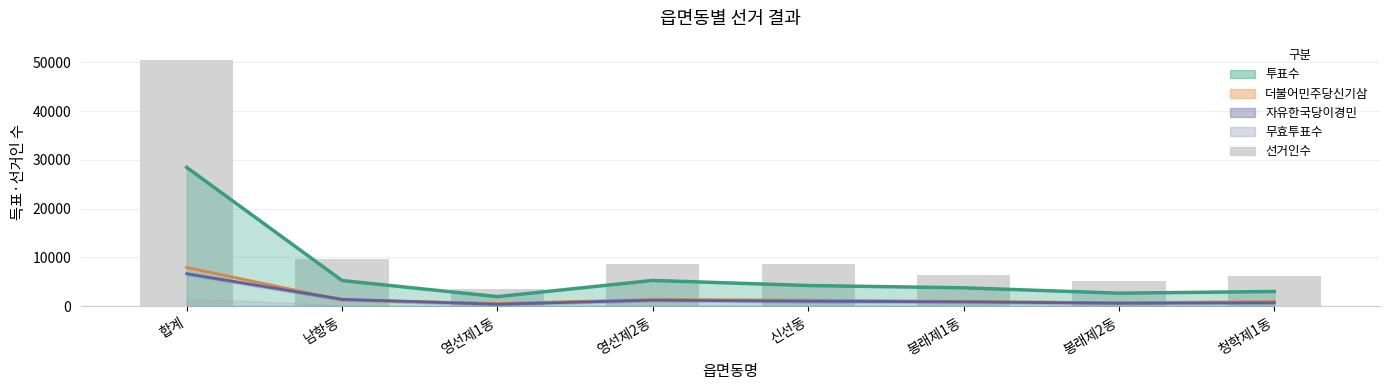

How many data points does each series have?

8